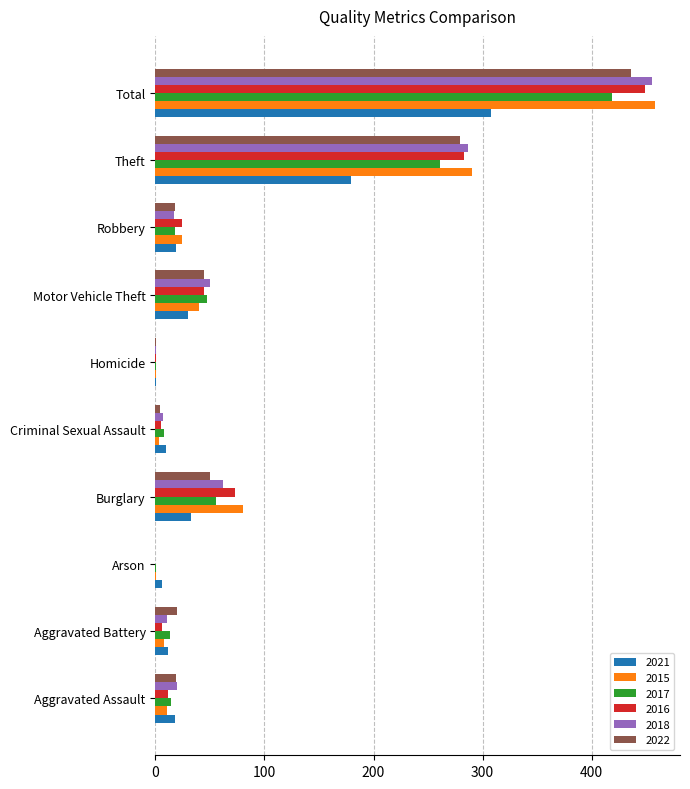

Which series has the widest spread of values?

2015